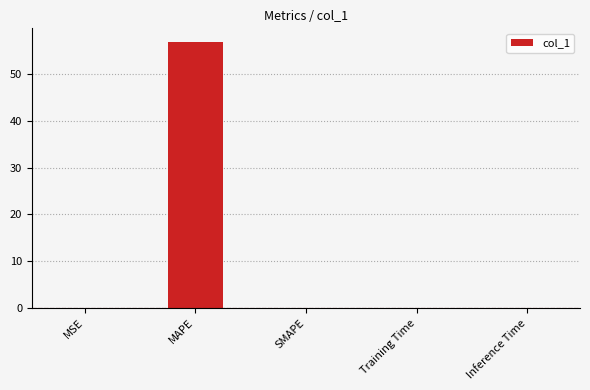

Count the number of data series in this chart.

1